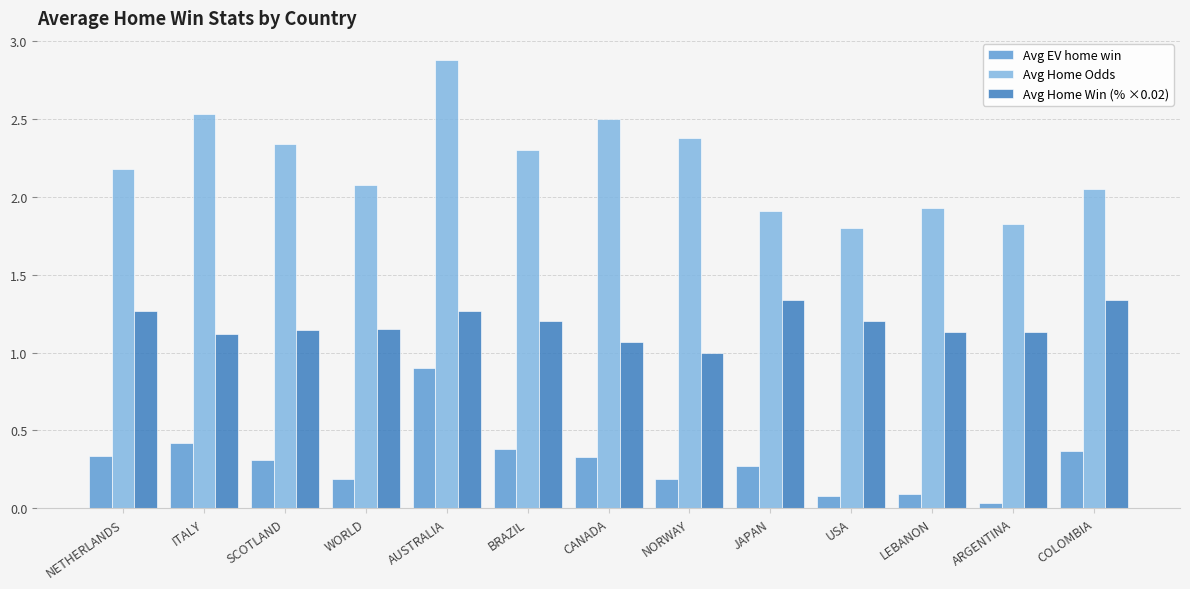

What is the approximate value of Avg Home Odds at USA?

1.8